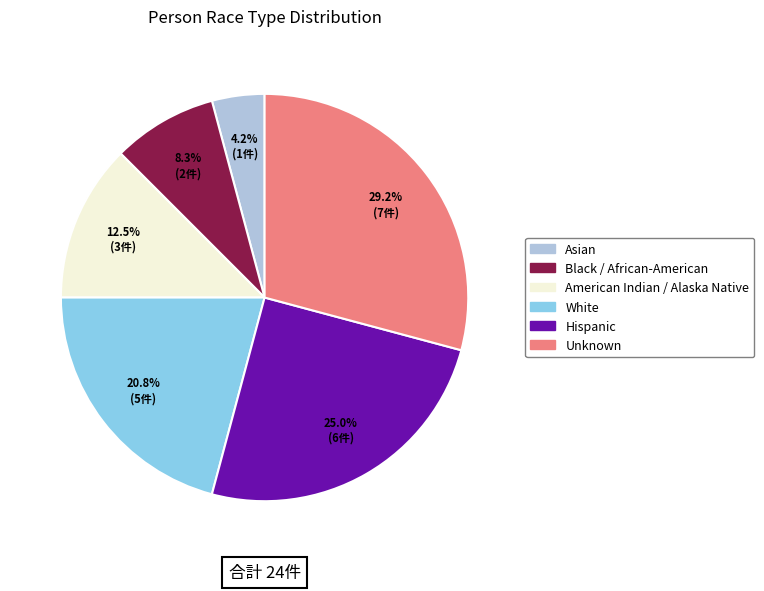

To the nearest percent, what portion does Black / African-American represent?

8%